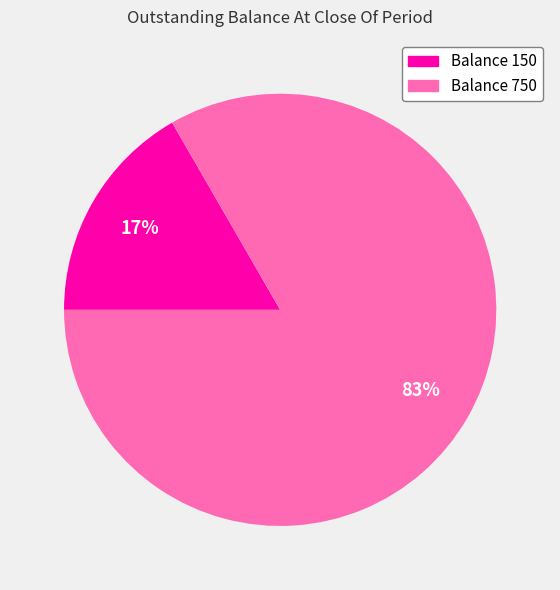

Is there a majority slice in this chart?

Yes